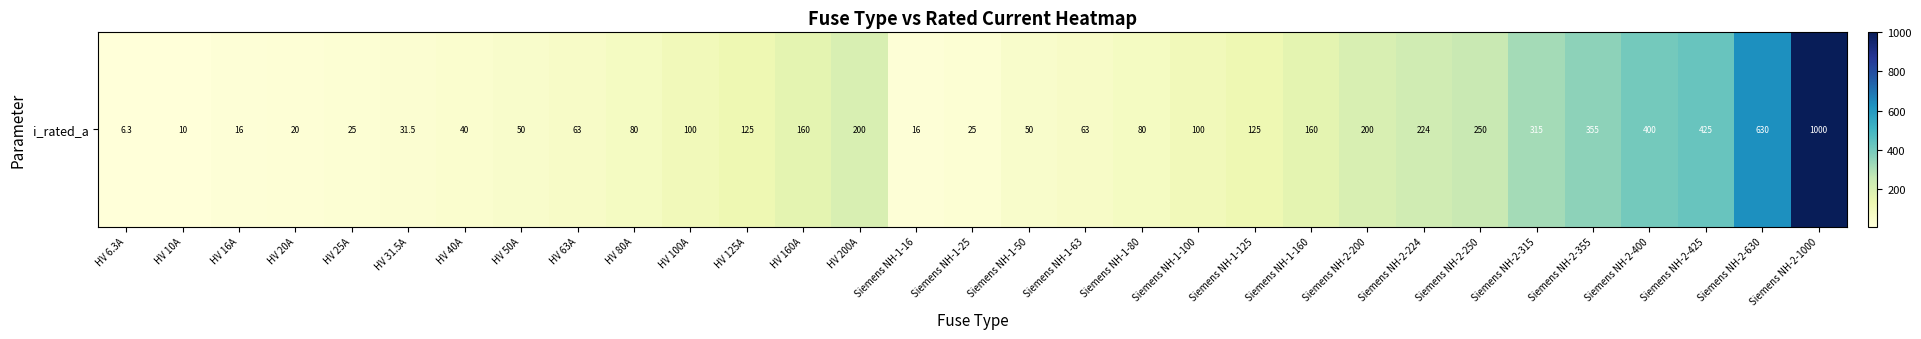

Is it true that the value at Siemens NH-1-25 is 6.7?

False